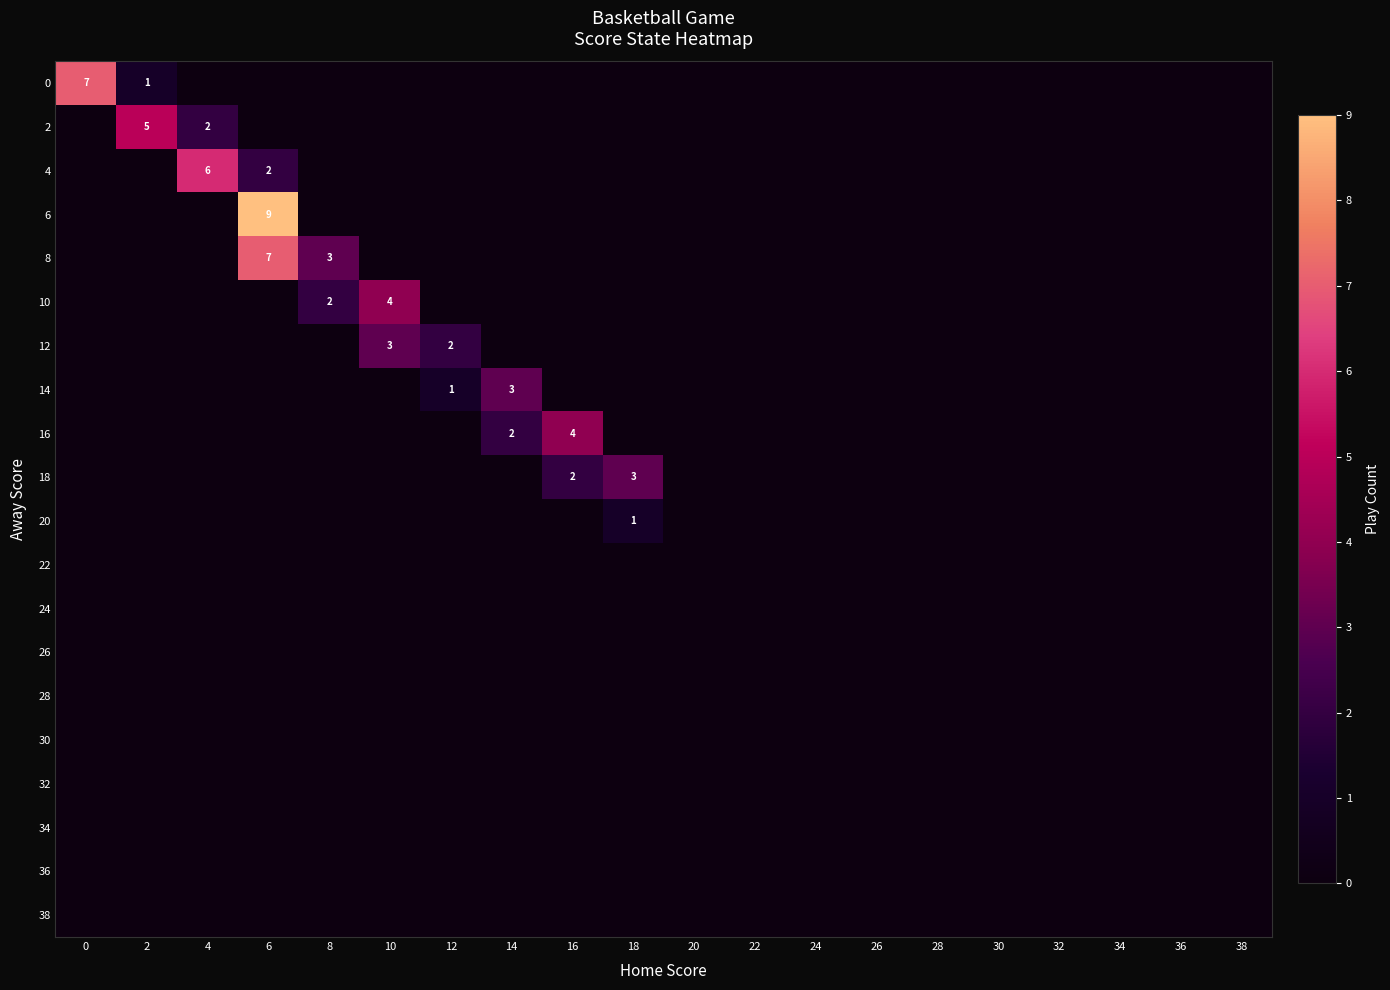

Is the value of 2 at 28 greater than the value of 16 at 4?

No